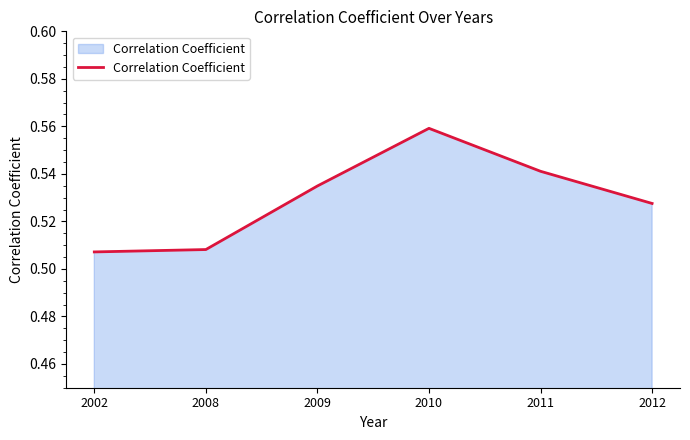

Count the values in the range 0 to 1.

6